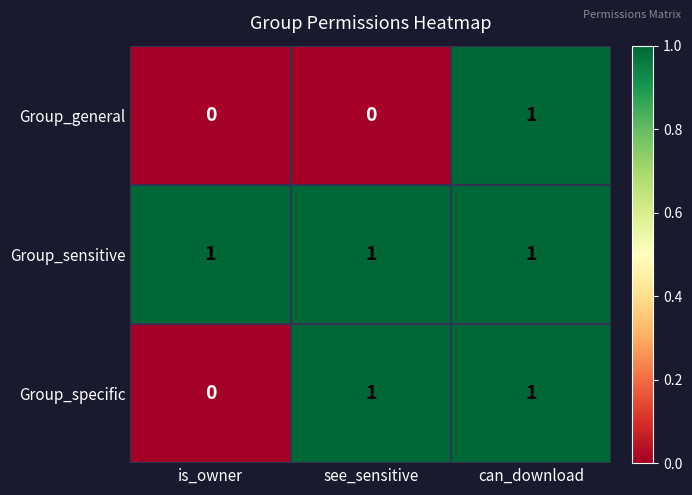

At how many categories does at least one series exceed 0?

3